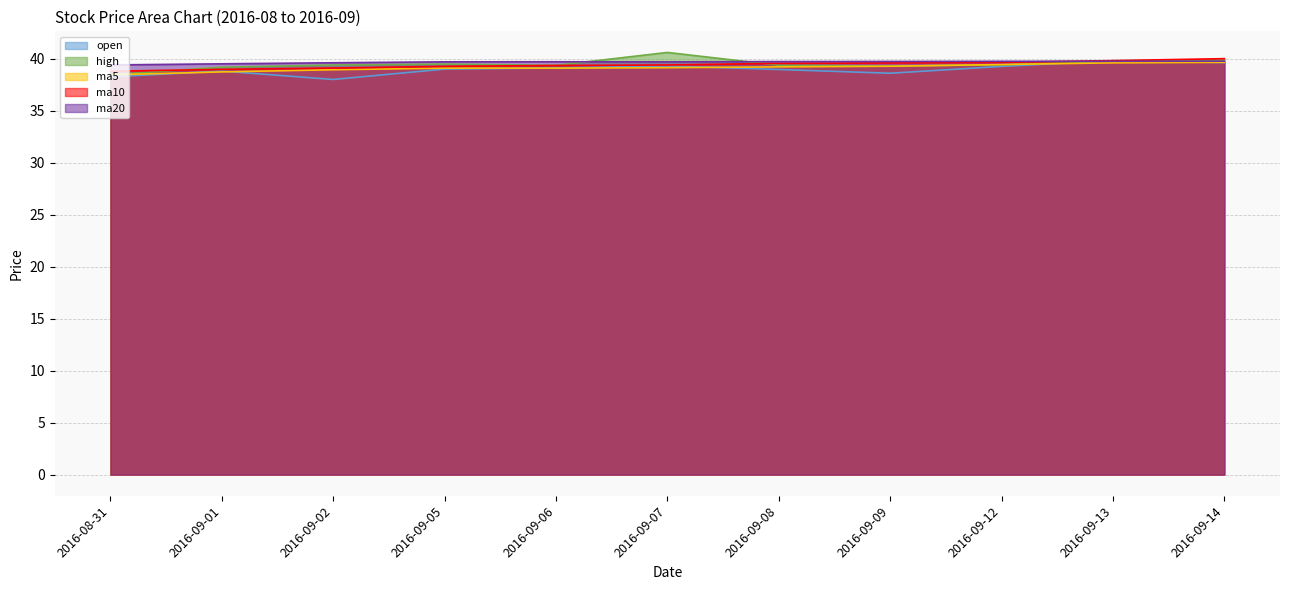

Rank the categories by ma10 value from highest to lowest.

2016-09-14, 2016-09-13, 2016-09-12, 2016-09-09, 2016-09-08, 2016-09-07, 2016-09-06, 2016-09-05, 2016-09-02, 2016-09-01, 2016-08-31